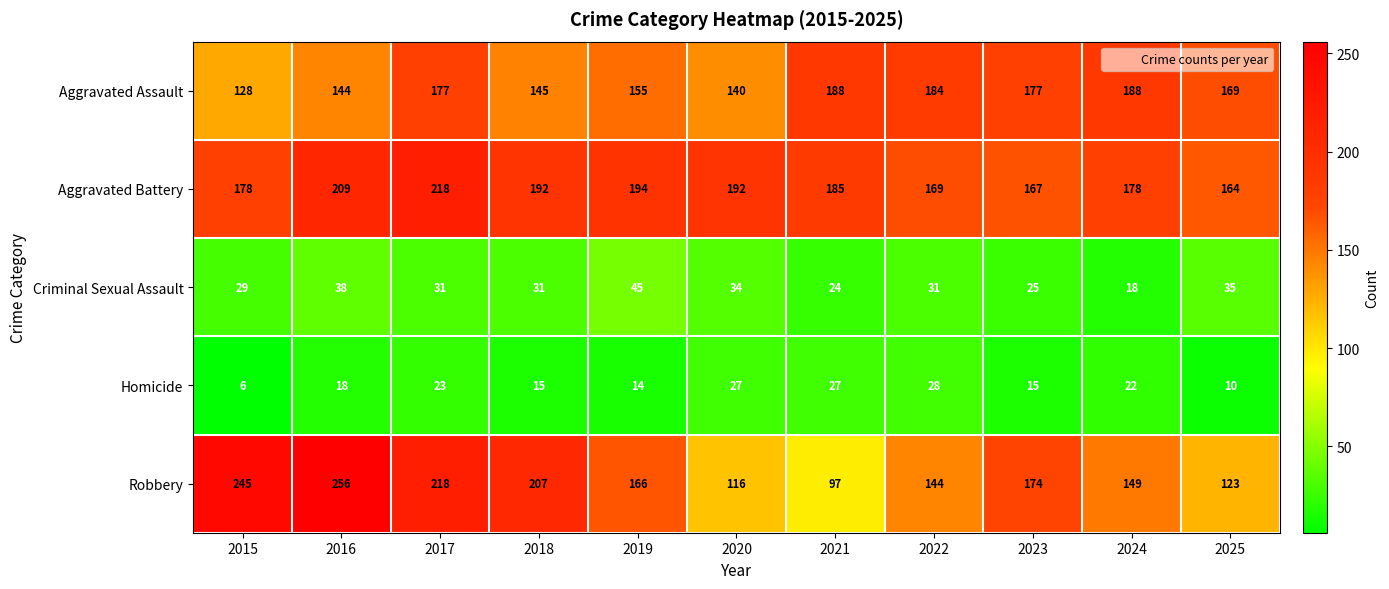

Which series has the largest range (max minus min)?

Robbery